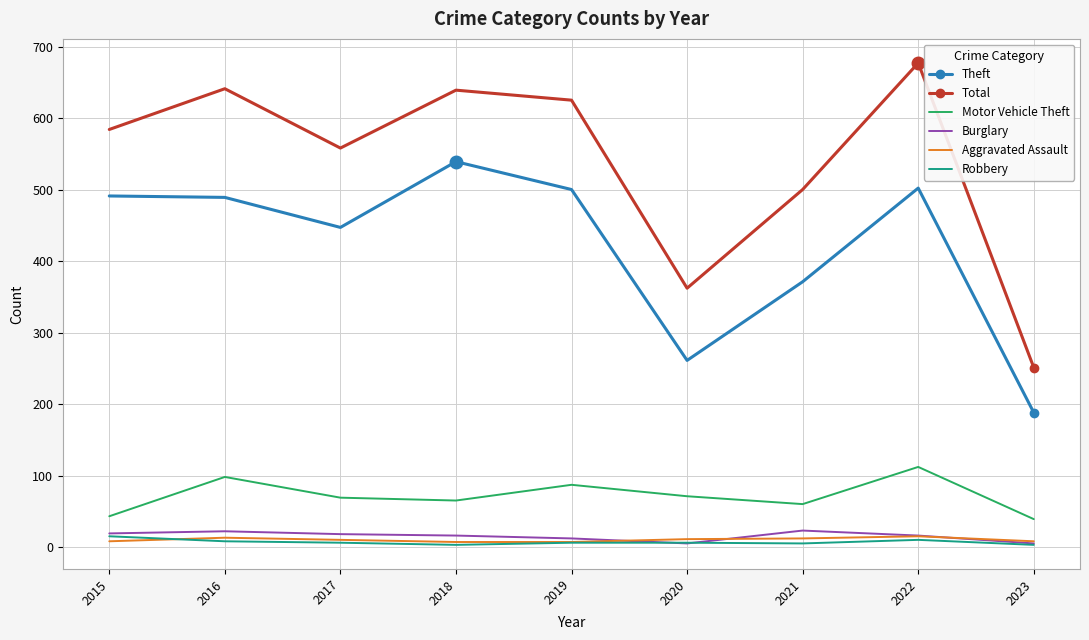

At which category is the sum across all series the highest?

2022